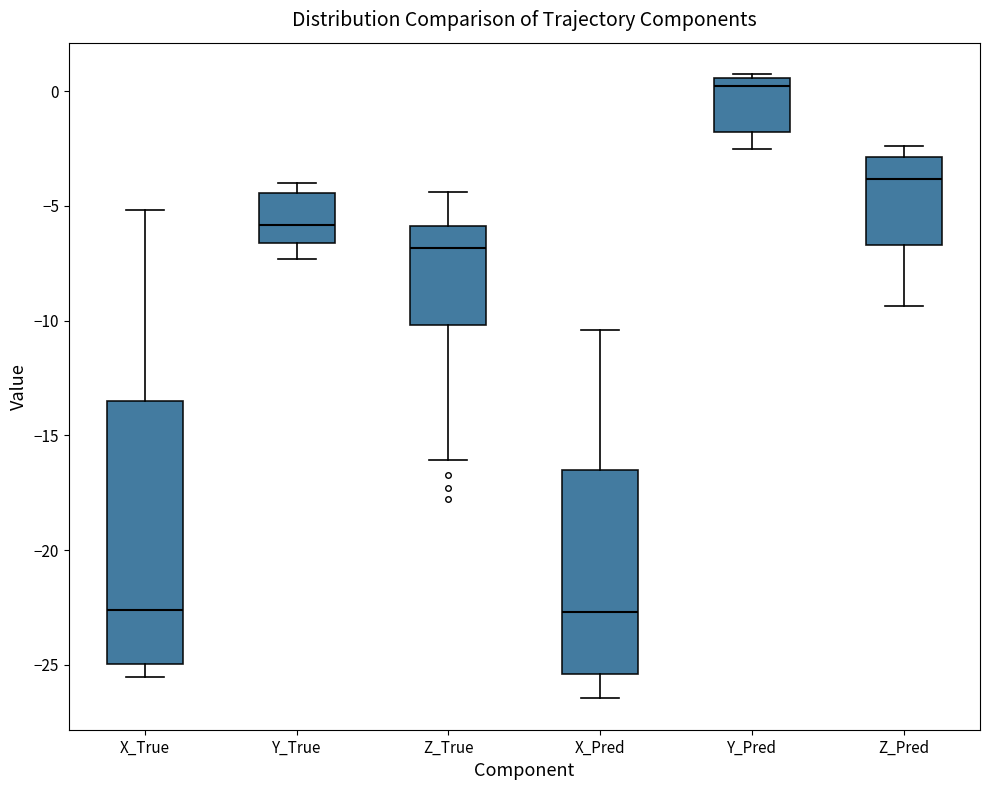

Which box's median line is the highest?

Y_Pred